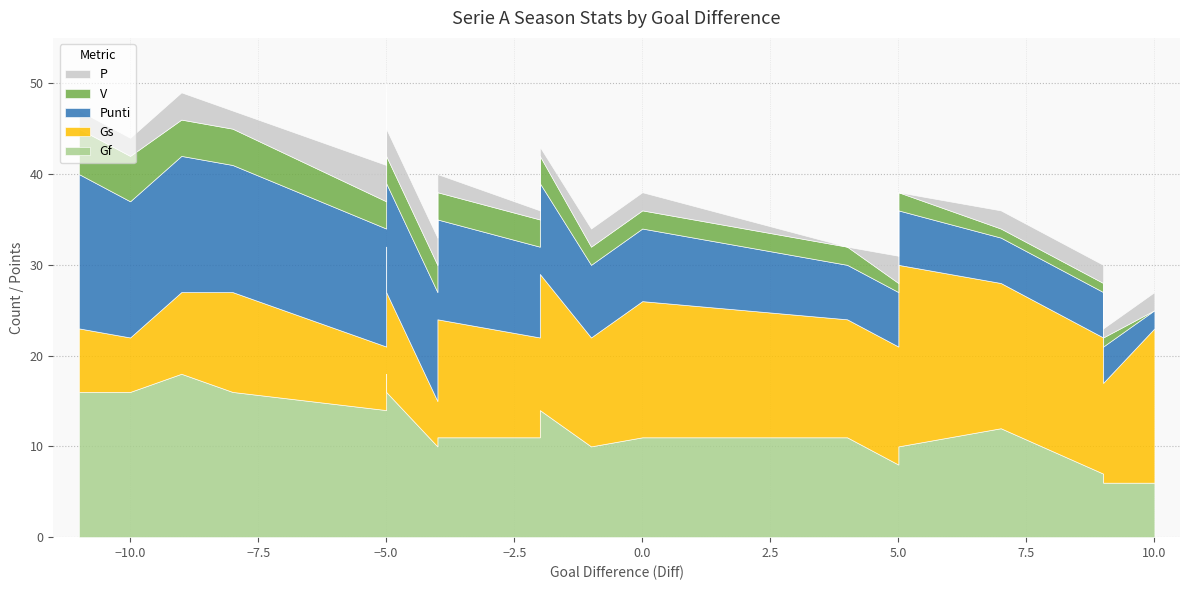

What is the greatest value displayed?

20